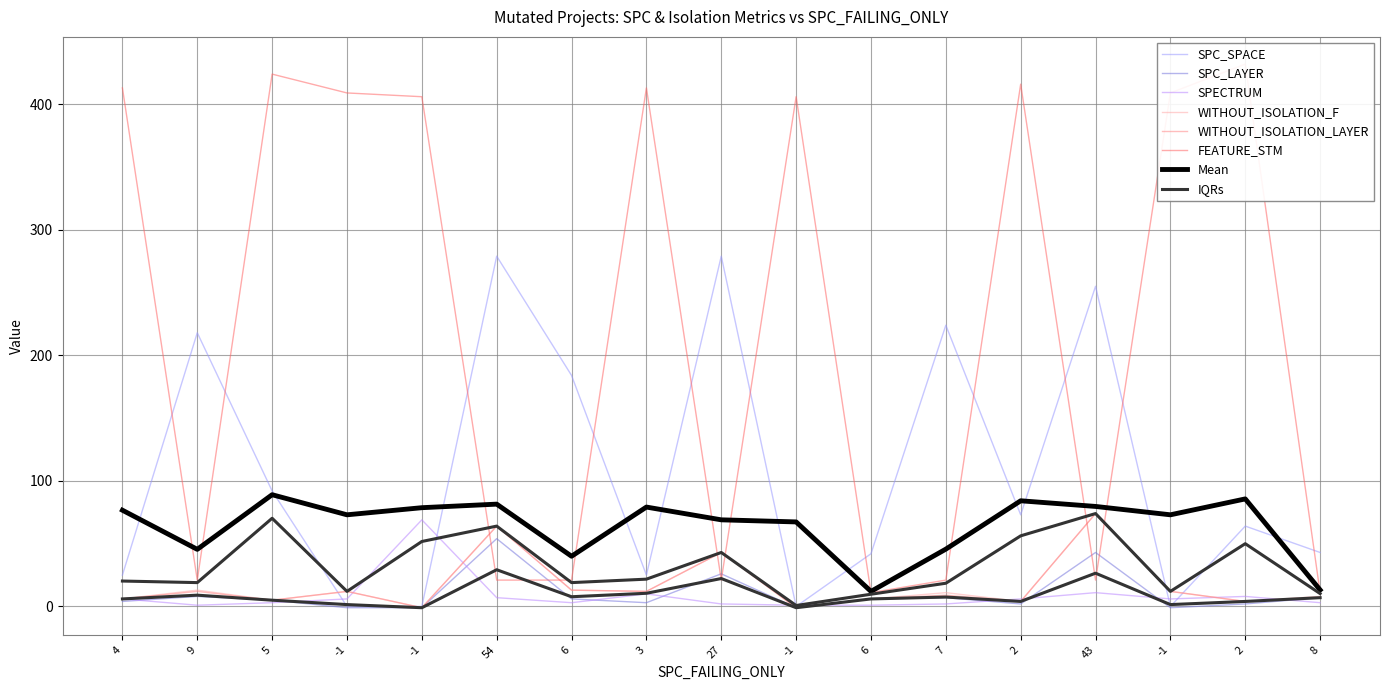

Is this an area chart (filled region under the line)?

No